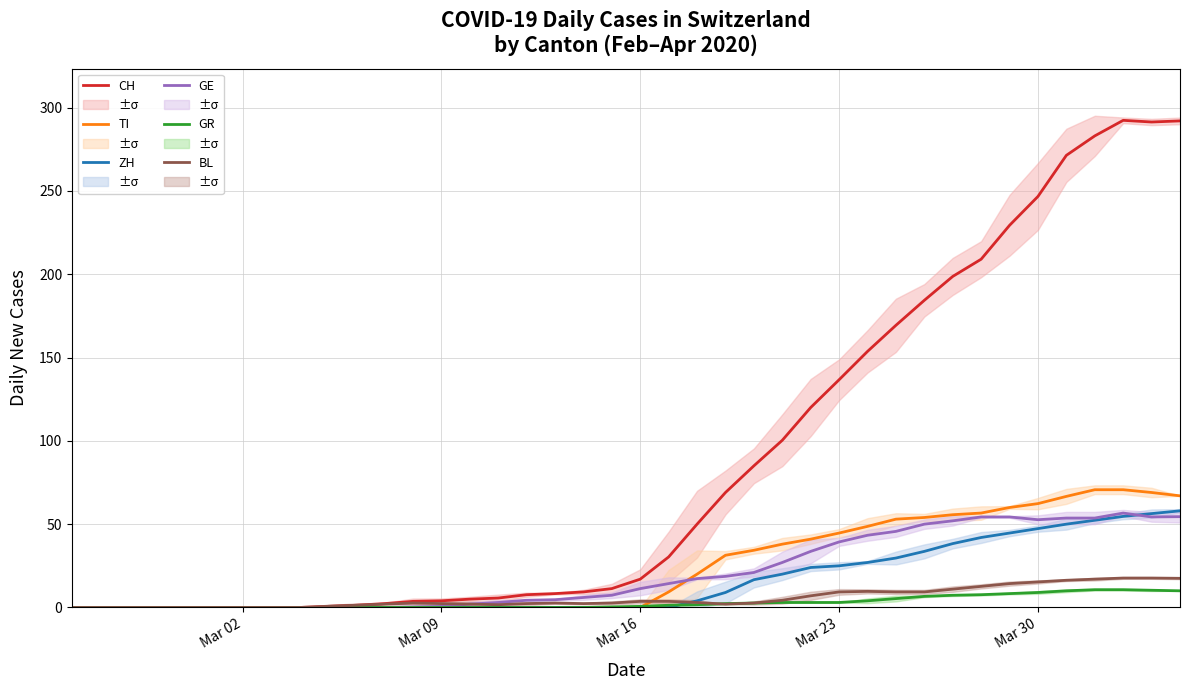

List the series in order of their peak value, highest first.

CH, TI, ZH, GE, BL, GR